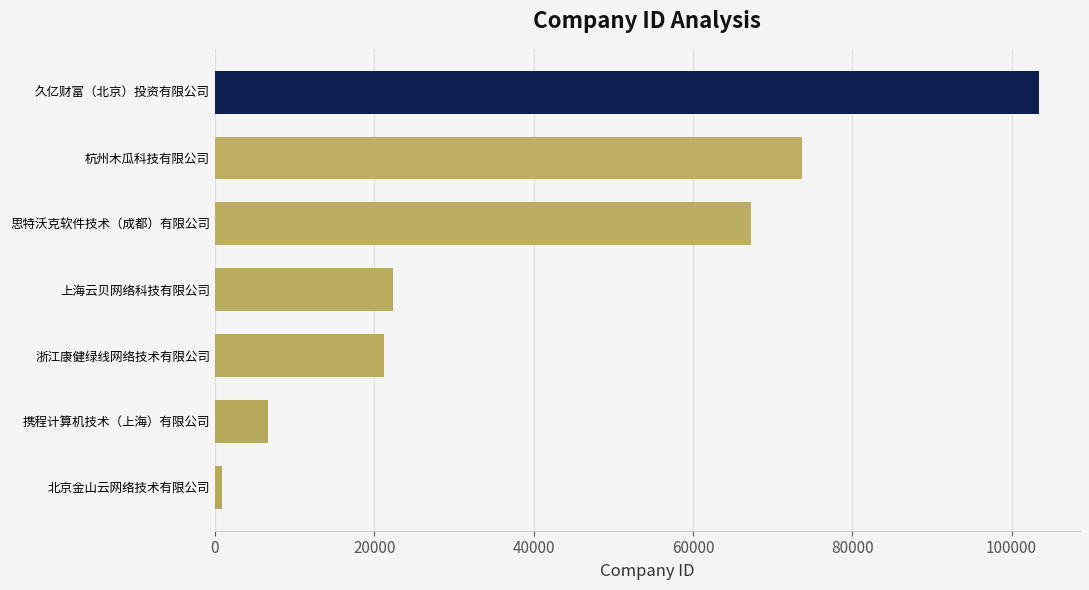

What is the sum of all values?

295584